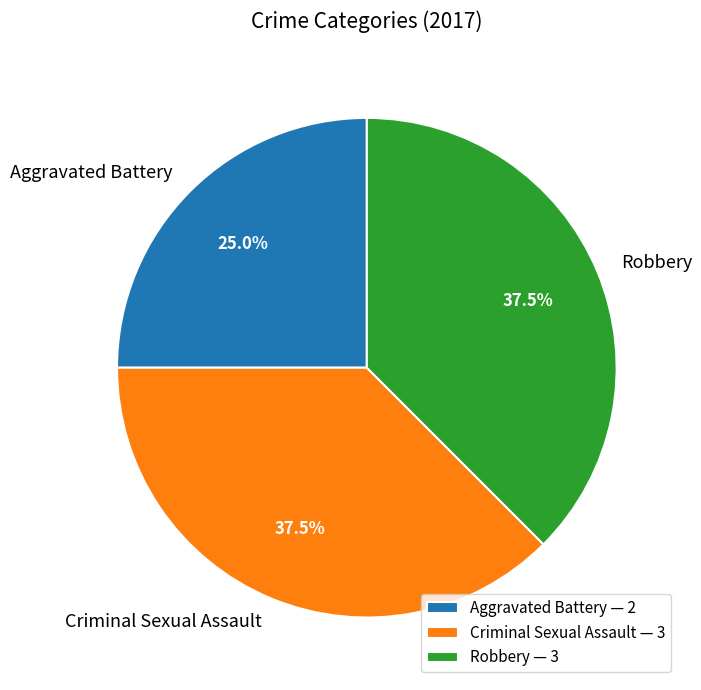

Combined, what portion of the pie is Criminal Sexual Assault and Aggravated Battery?

62.5%